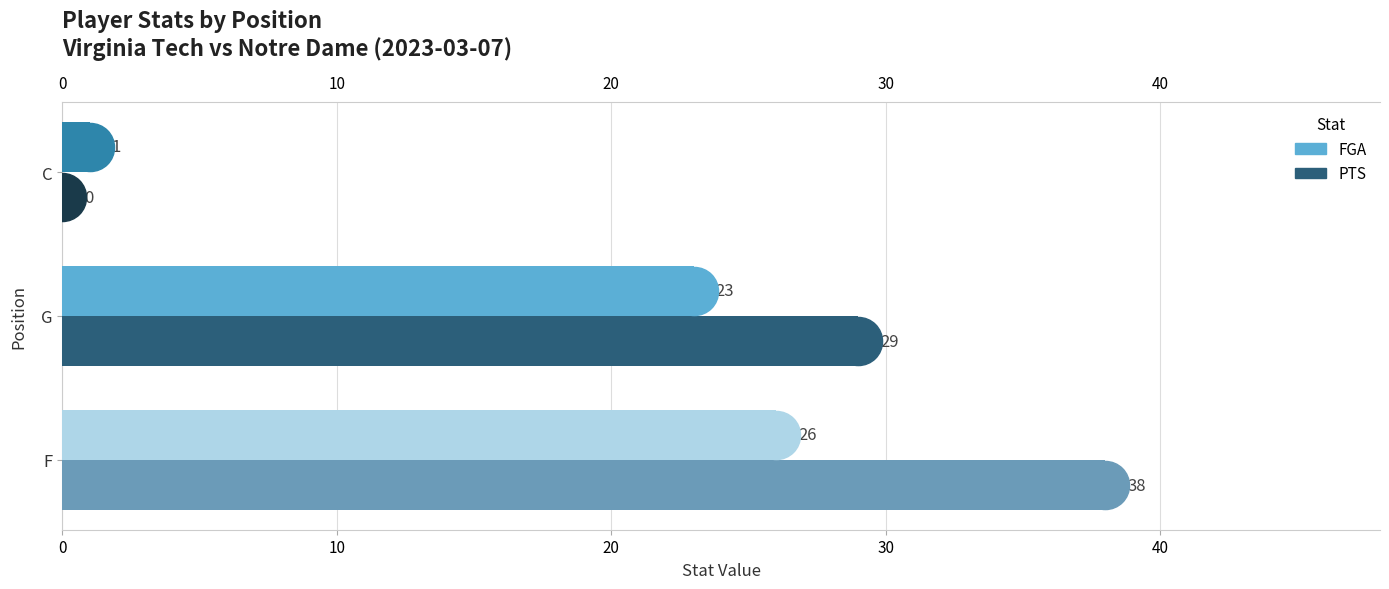

Which series has the largest Y range (max minus min)?

PTS